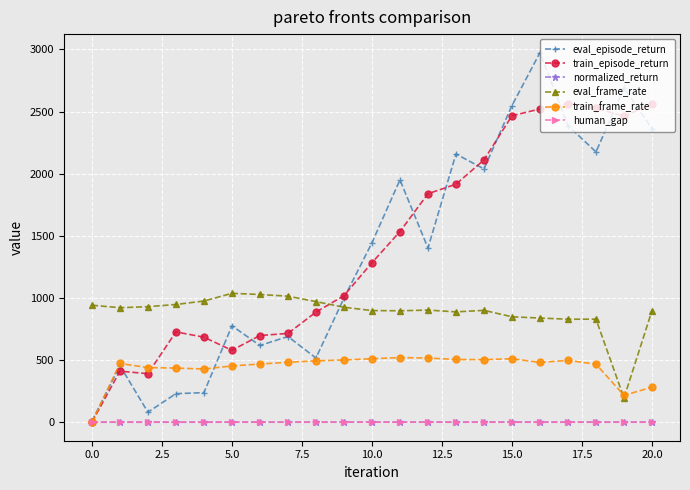

Which series has the largest range (max minus min)?

eval_episode_return